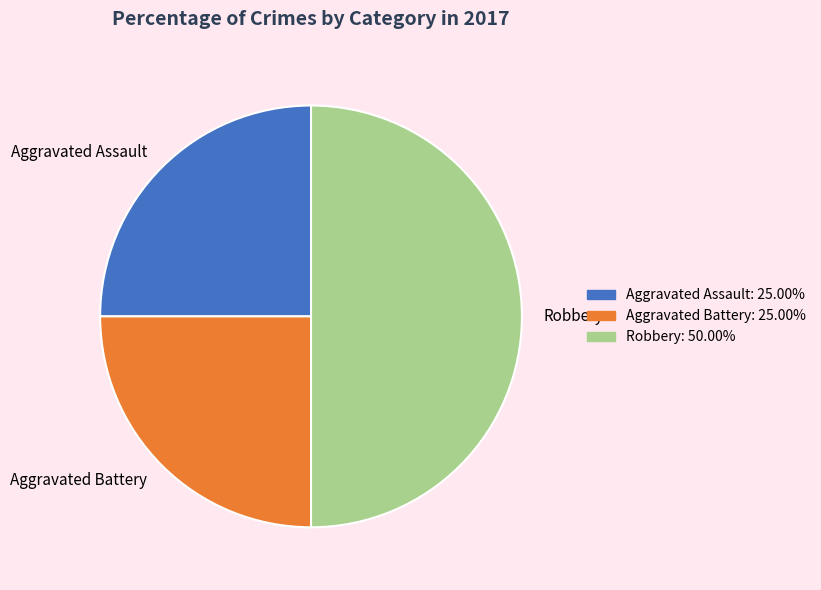

Which category has the biggest portion of the pie?

Robbery